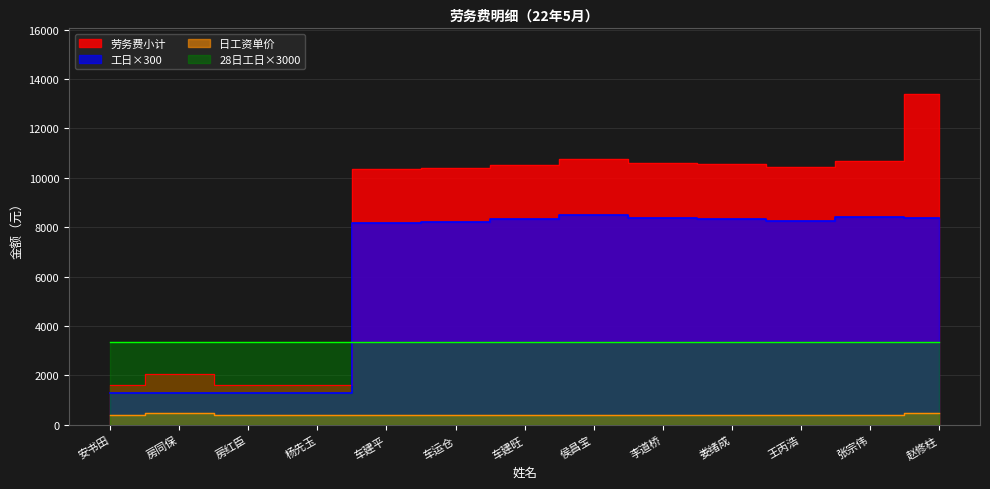

True or false: 日工资单价 has more than 0 interior local peaks.

True